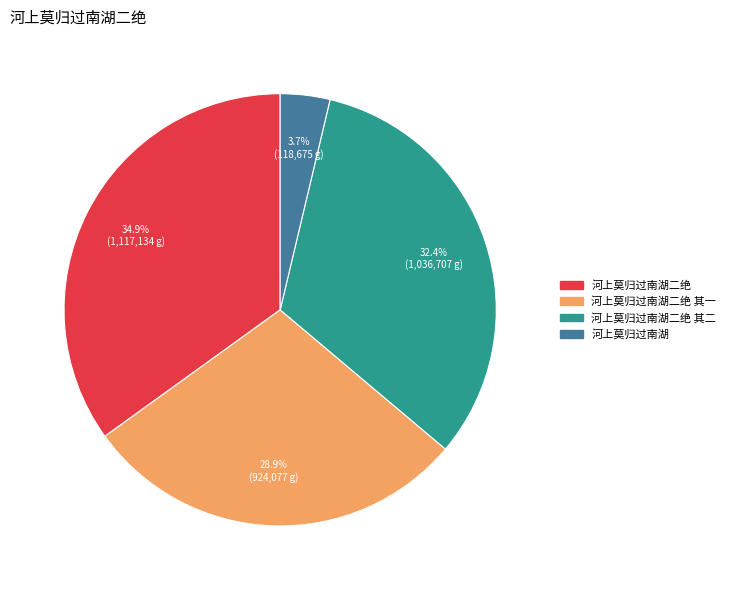

Does any single category account for the majority?

No